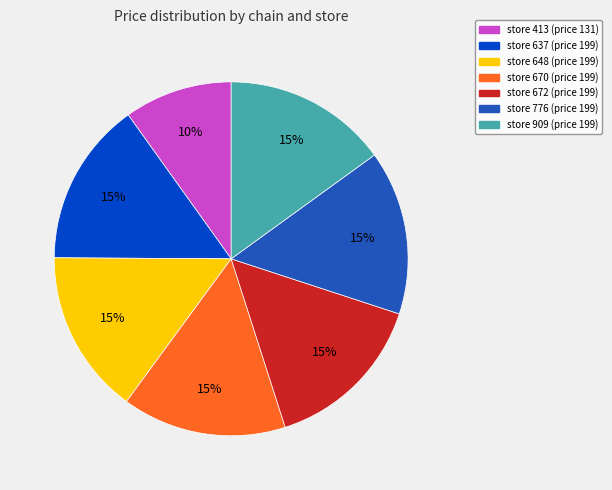

Which has a higher value, store 670 (price 199) or store 413 (price 131)?

store 670 (price 199)